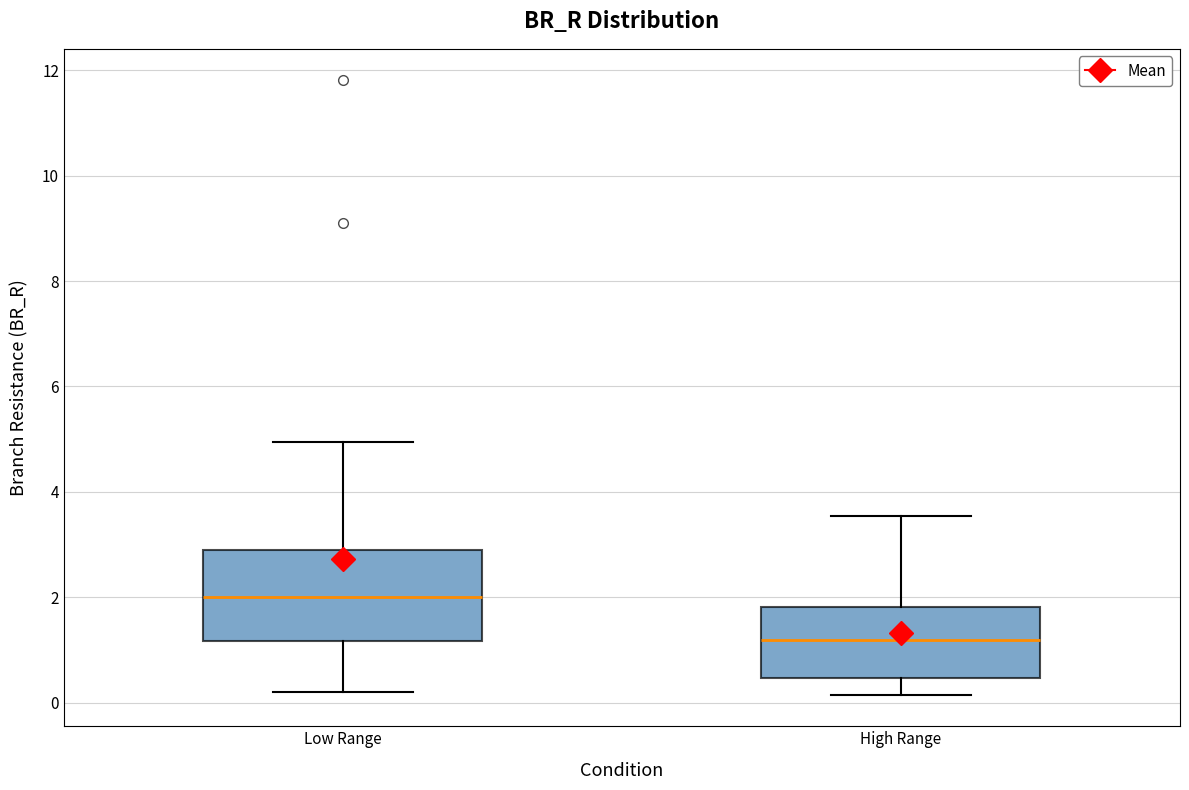

Reading left to right, transcribe this box plot: for each box, give where its median line is, the range the box spans, and where its two whiskers end, as read against the y-axis. The values are not printed on the chart, so give them approximately, as read against the axis.

Low Range: median 2.0, box 1.2 to 3.0, whiskers 0.2 to 5.0
High Range: median 1.2, box 0.4 to 1.8, whiskers 0.2 to 3.6